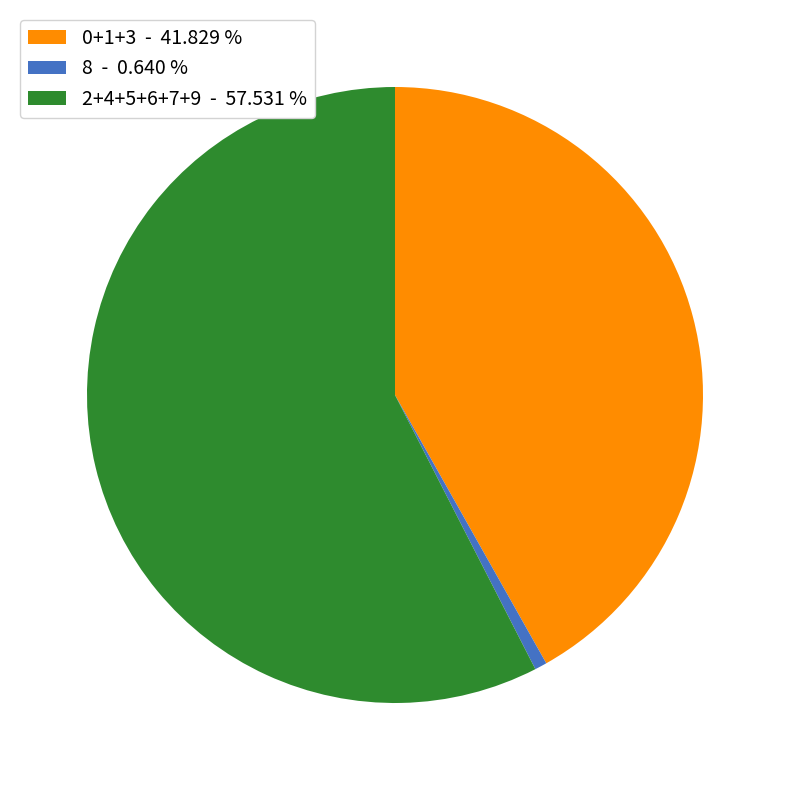

Rank the categories by value from highest to lowest.

2+4+5+6+7+9 - 57.531 %, 0+1+3 - 41.829 %, 8 - 0.640 %